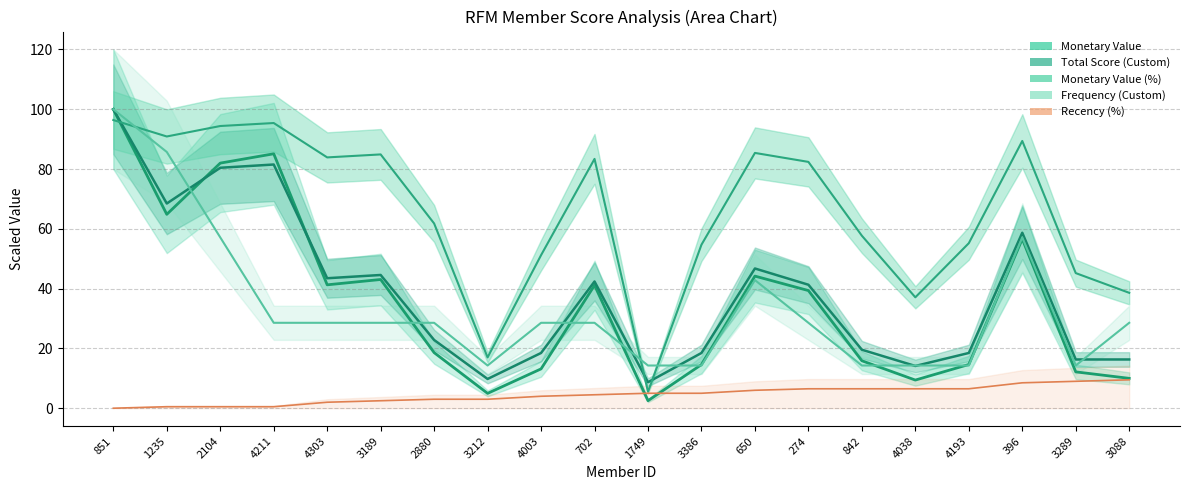

Which series has the widest spread of values?

Monetary Value